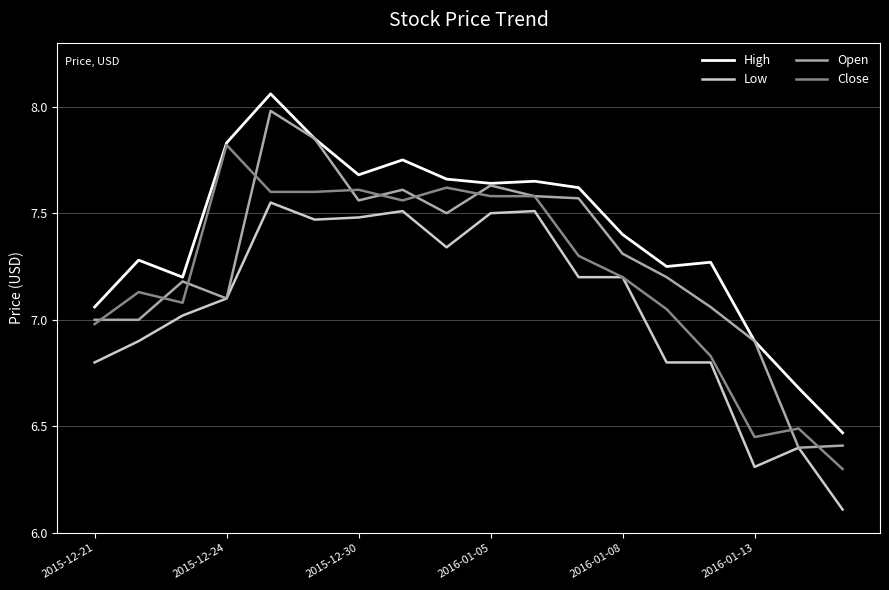

How many lines are shown in the chart?

4